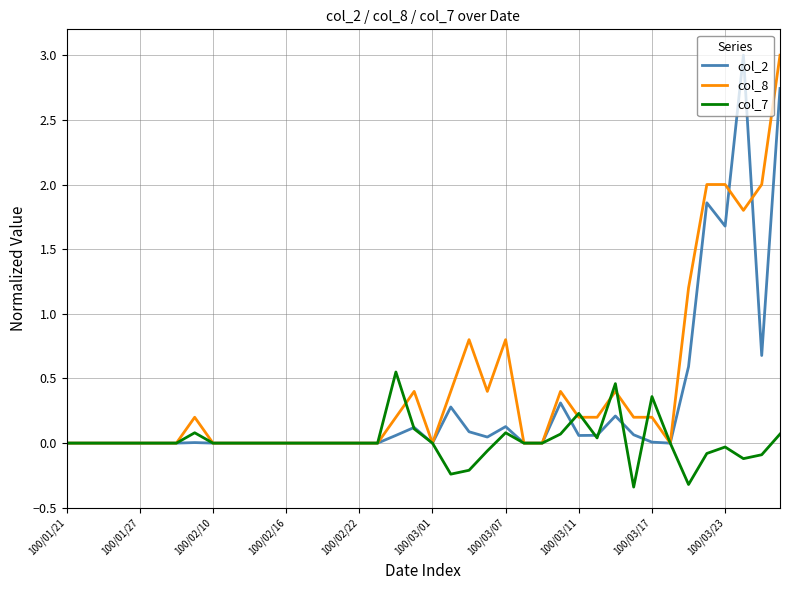

What is the maximum value for col_8?

3.0